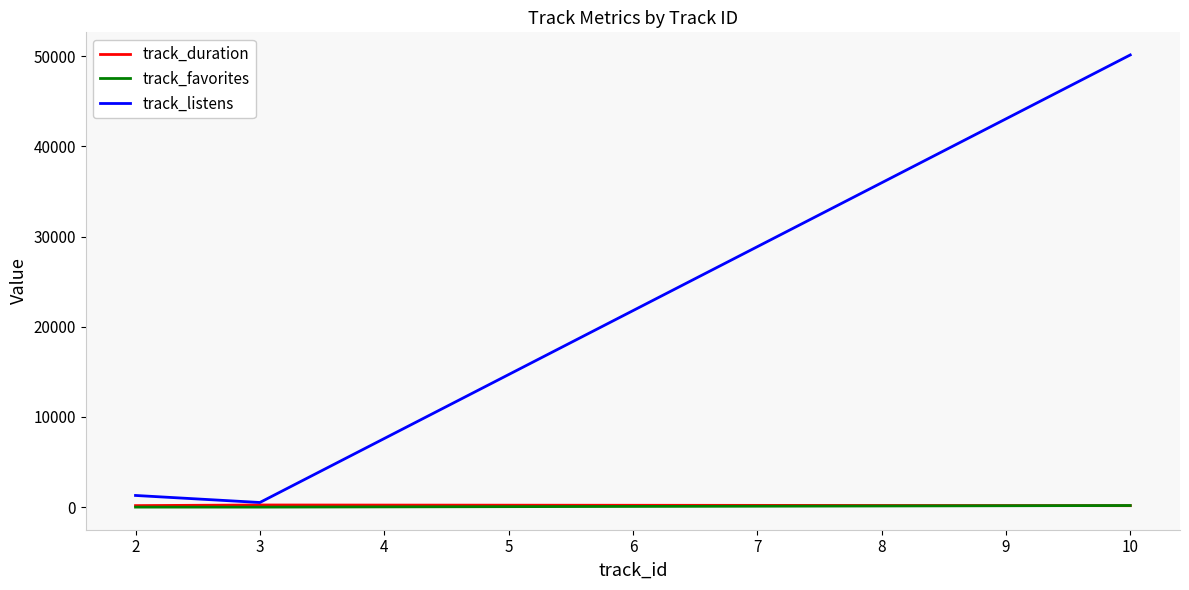

What is the sum of all track_listens values?

51942